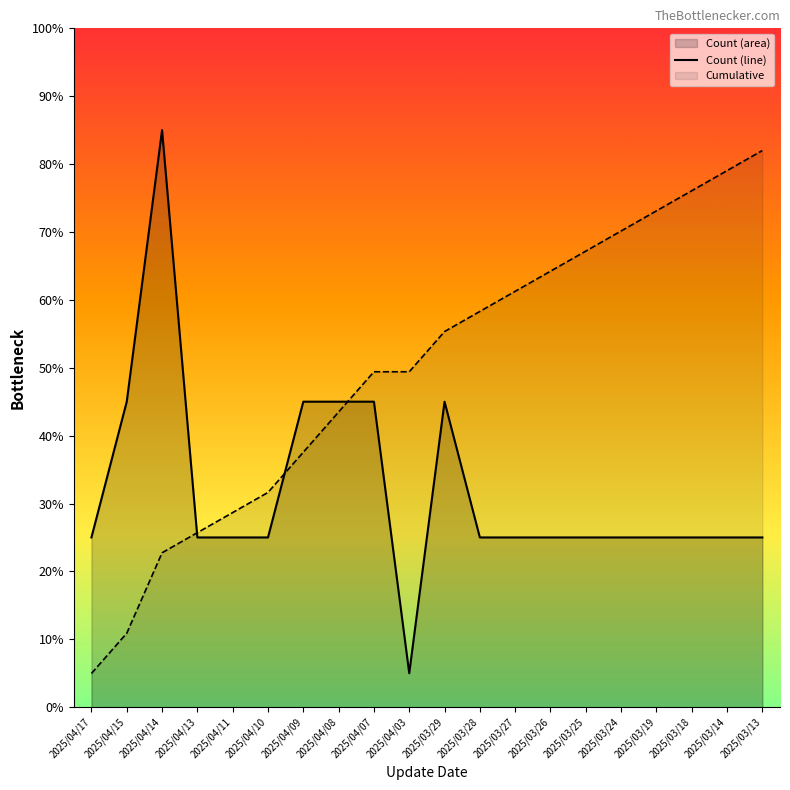

What is the minimum value shown in the chart?

5.0